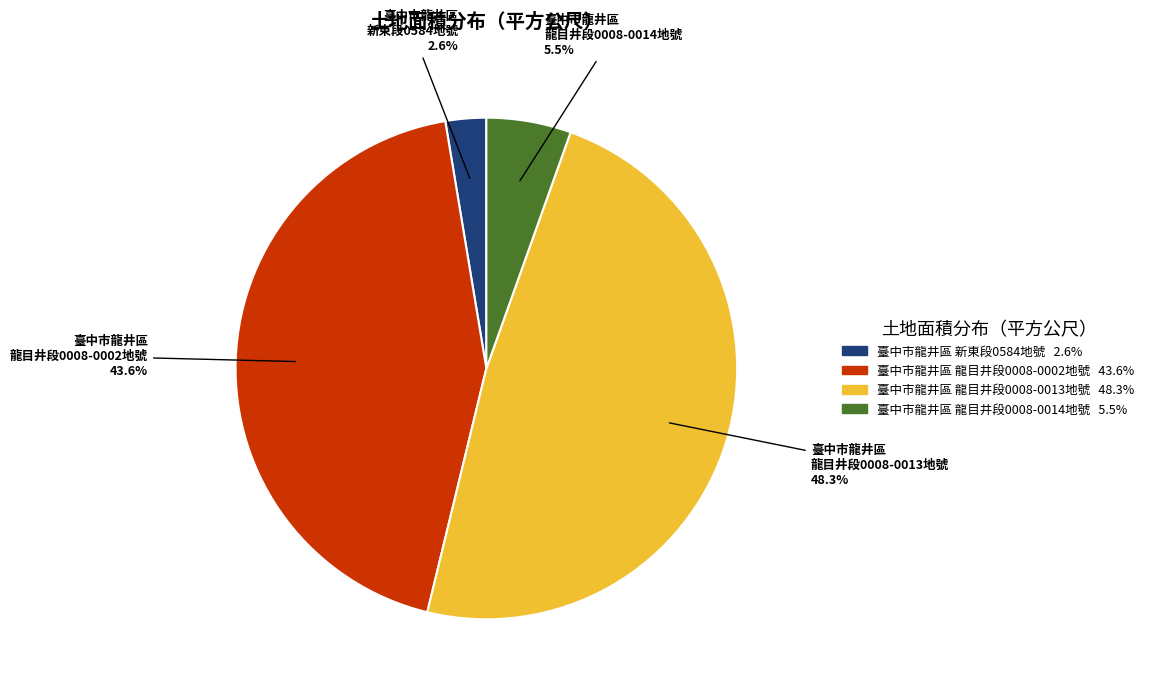

Which has a higher value, 臺中市龍井區 新東段0584地號 or 臺中市龍井區 龍目井段0008-0013地號?

臺中市龍井區 龍目井段0008-0013地號